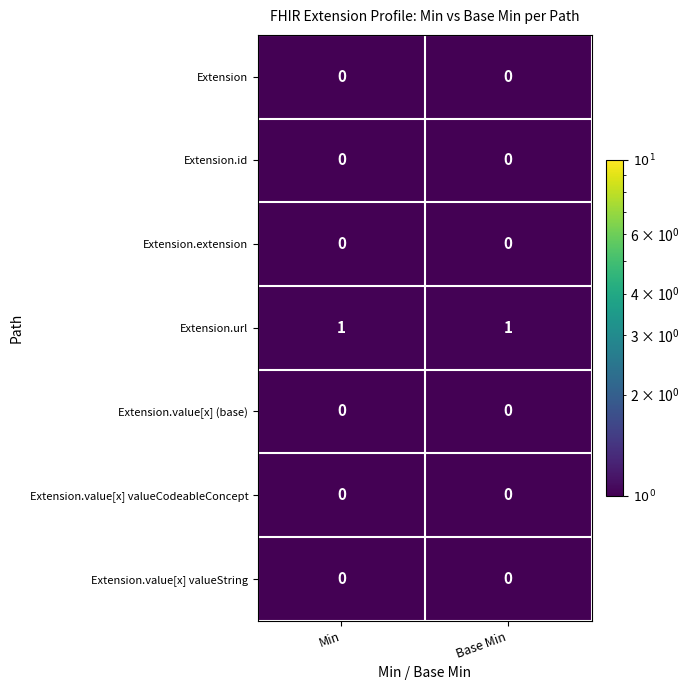

True or false: Extension.value[x] (base) has a value of 0 at Base Min.

True